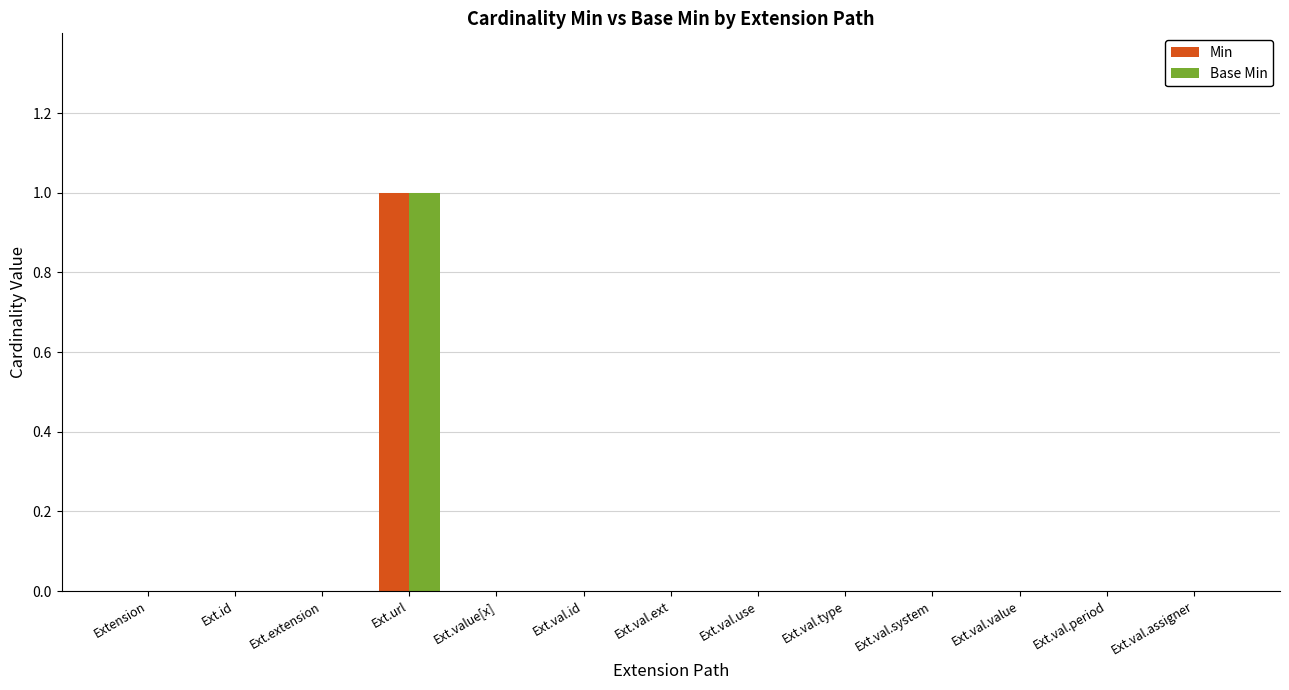

True or false: Base Min has a value of -1 at Ext.val.value.

False